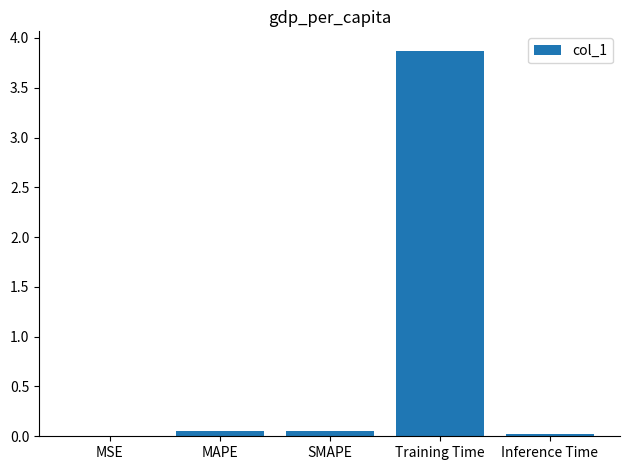

What is the sum of all values?

4.0